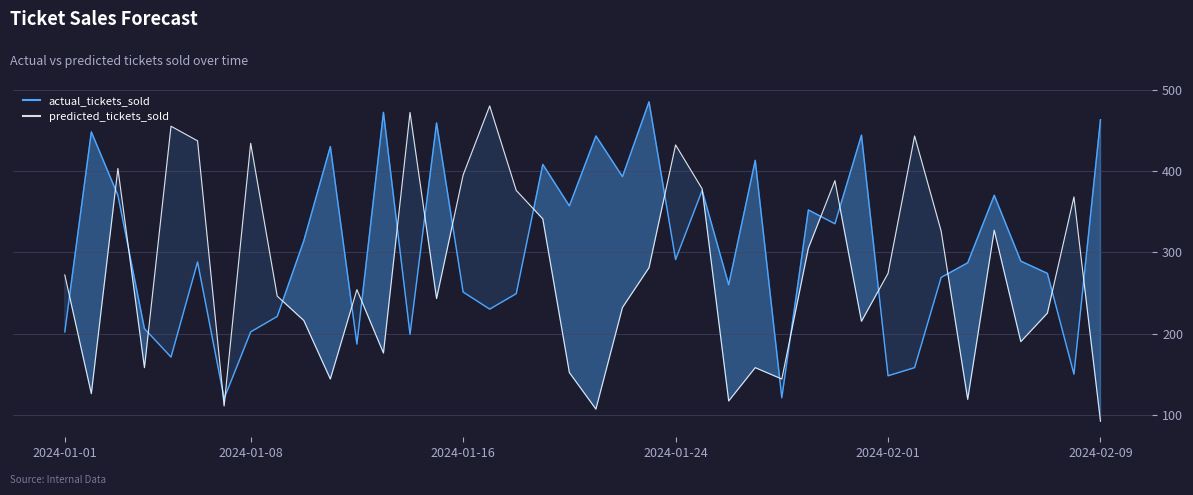

The predicted_tickets_sold series shows 84 at 9. True or false?

False